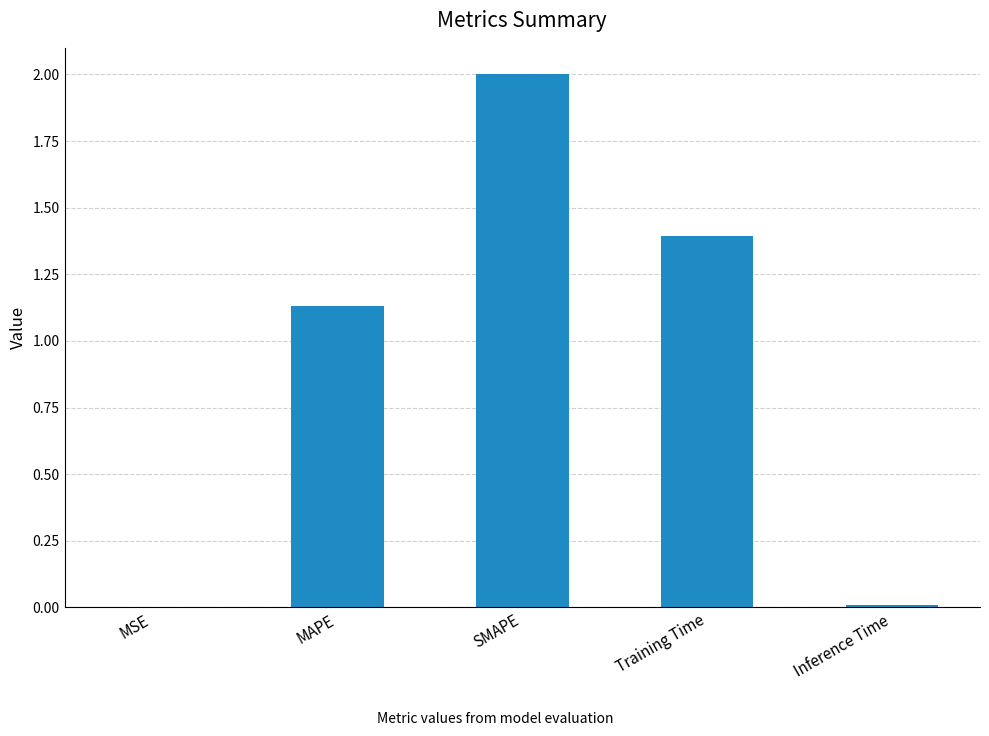

Are the bars horizontal?

No